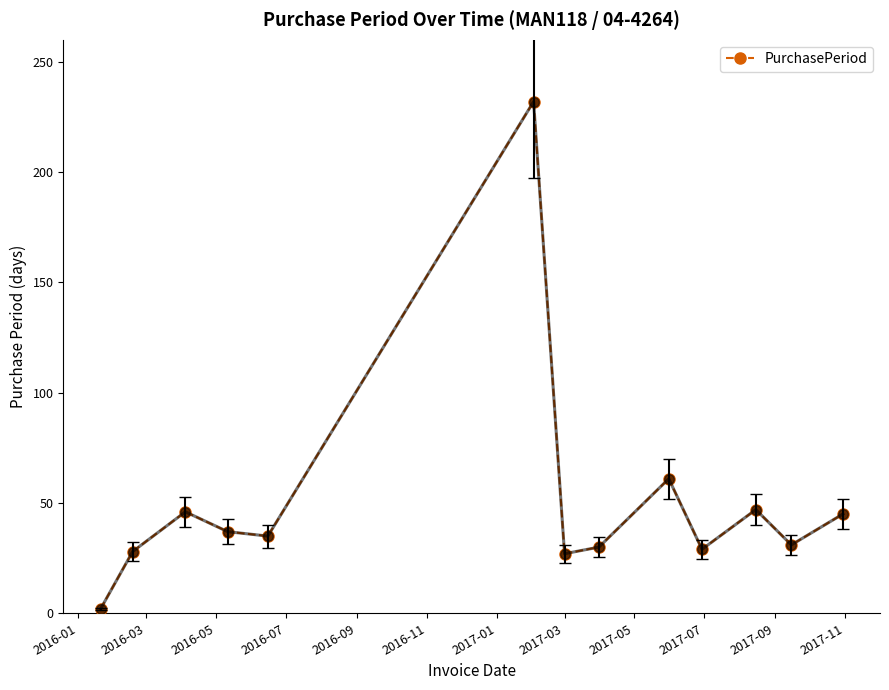

What is the value of the 9th point from the left?

61